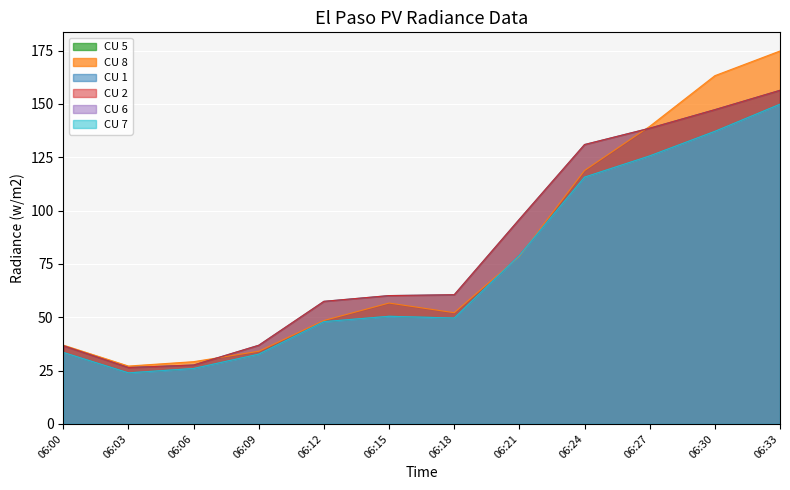

Which series ends up on top after the final intersection of CU 8 and CU 7?

CU 8